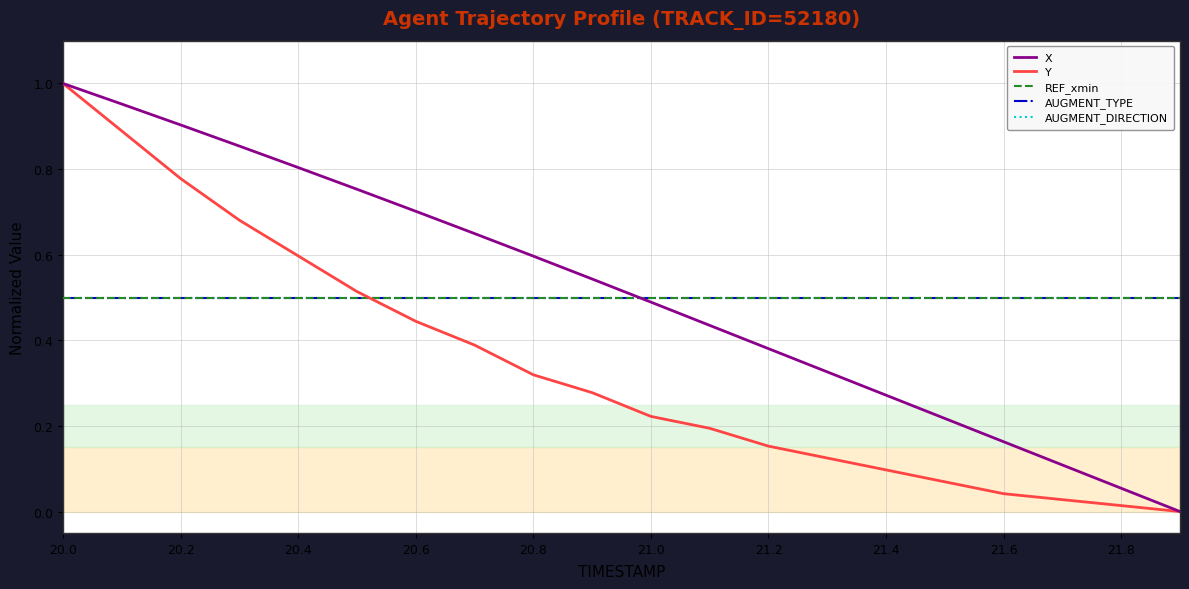

Does the chart have visible grid lines?

Yes